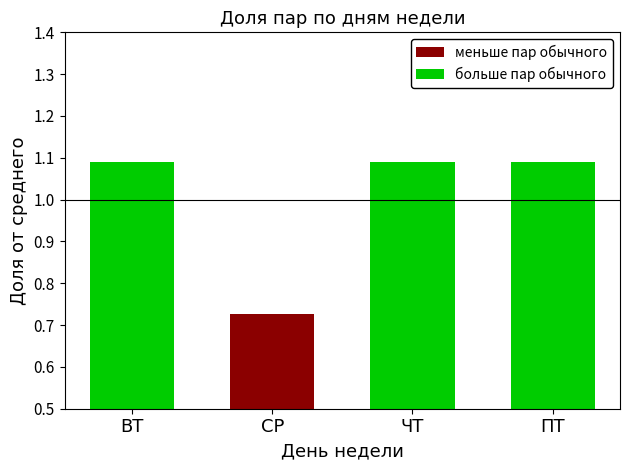

Count the number of data series in this chart.

2